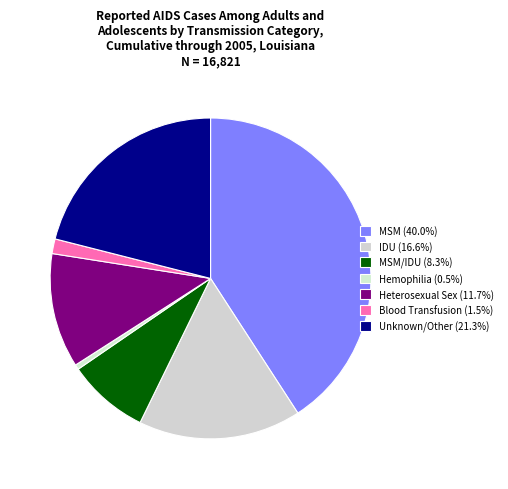

Is there any slice that represents more than half of the pie?

No